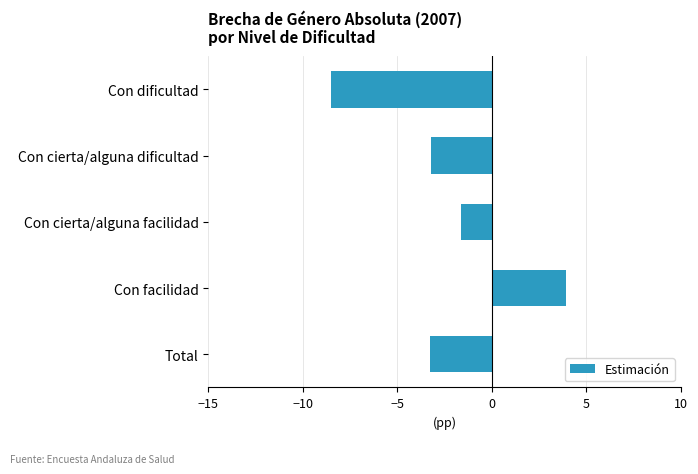

Is it true that the value at Con cierta/alguna facilidad is -0.6?

False